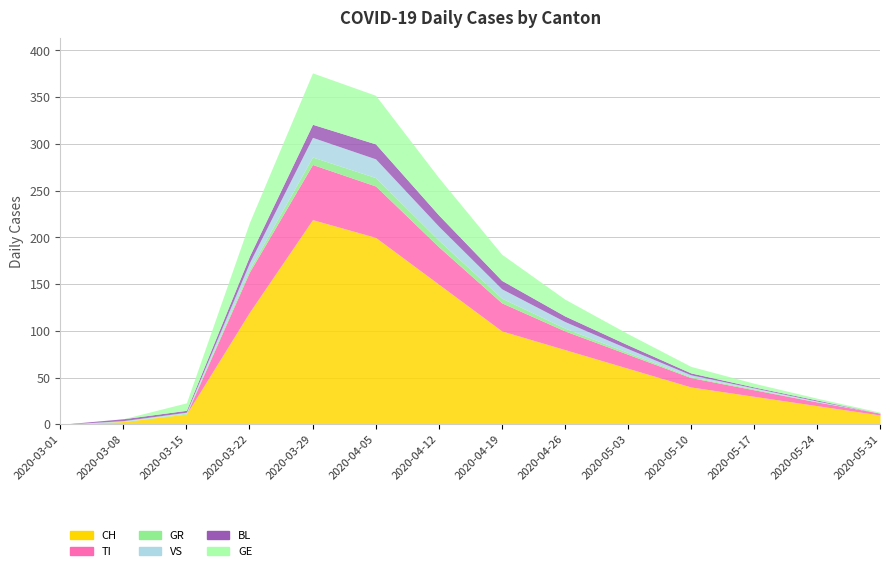

At which category is the sum across all series the highest?

2020-03-29